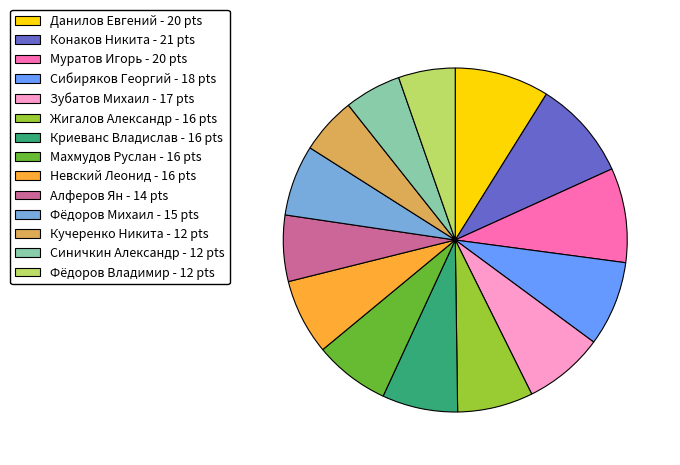

Does Фёдоров Михаил - 15 pts account for over 50% of the chart?

No